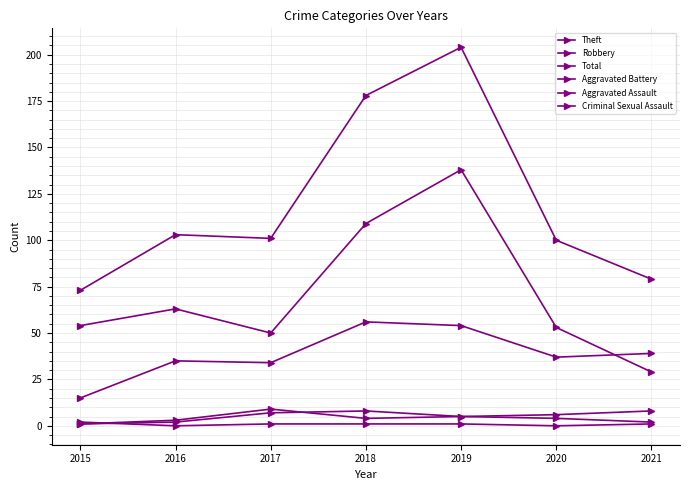

Does the chart have visible grid lines?

Yes